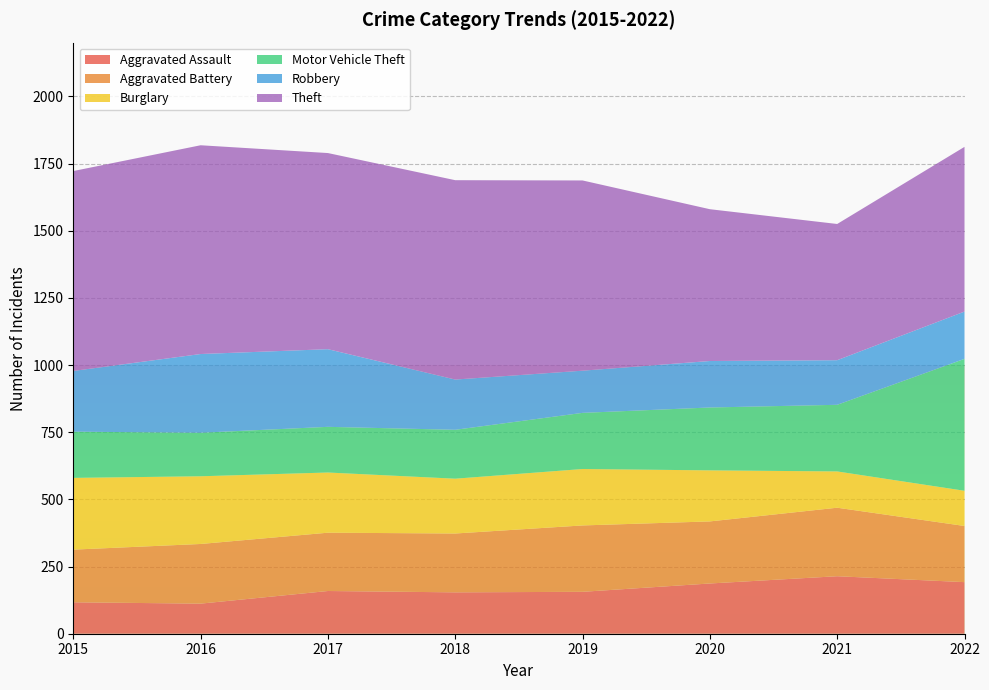

Reading left to right, what are all the values shown in this chart?

Aggravated Assault: 2015=117	2016=112	2017=159	2018=154	2019=156	2020=187	2021=214	2022=192
Aggravated Battery: 2015=196	2016=222	2017=217	2018=219	2019=247	2020=231	2021=255	2022=209
Burglary: 2015=267	2016=252	2017=224	2018=204	2019=210	2020=190	2021=135	2022=131
Motor Vehicle Theft: 2015=172	2016=162	2017=170	2018=182	2019=209	2020=234	2021=248	2022=491
Robbery: 2015=226	2016=293	2017=289	2018=187	2019=157	2020=173	2021=166	2022=176
Theft: 2015=744	2016=777	2017=730	2018=742	2019=708	2020=565	2021=507	2022=613